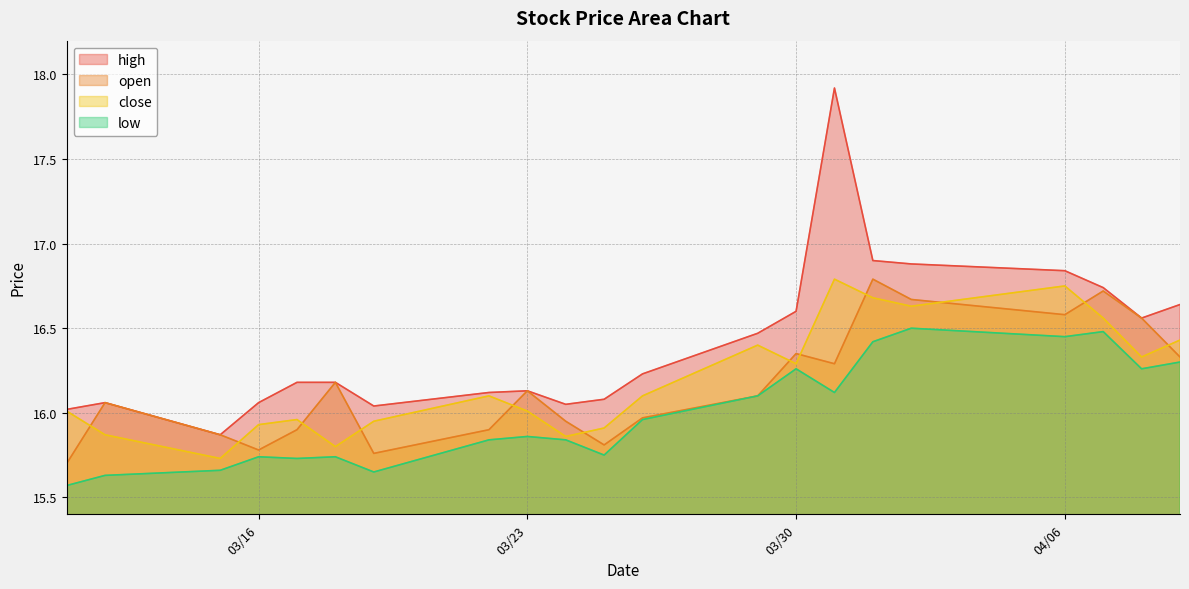

What is the minimum value for open?

15.7